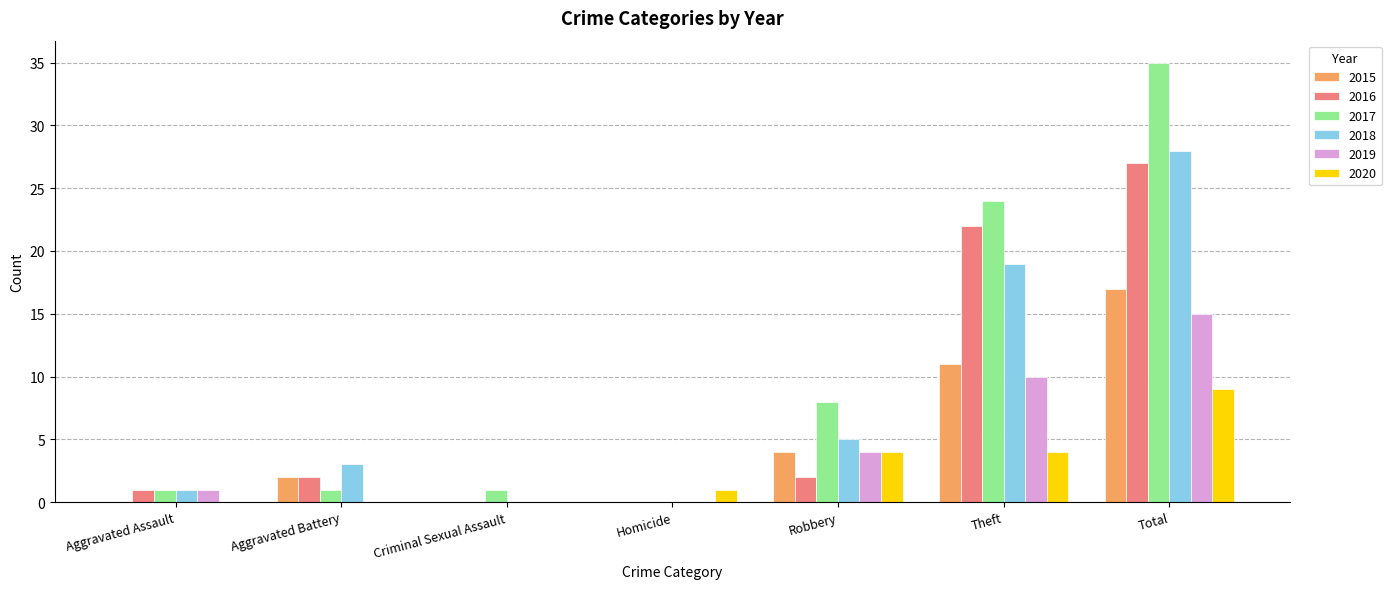

Which category has the highest value across all series?

Total